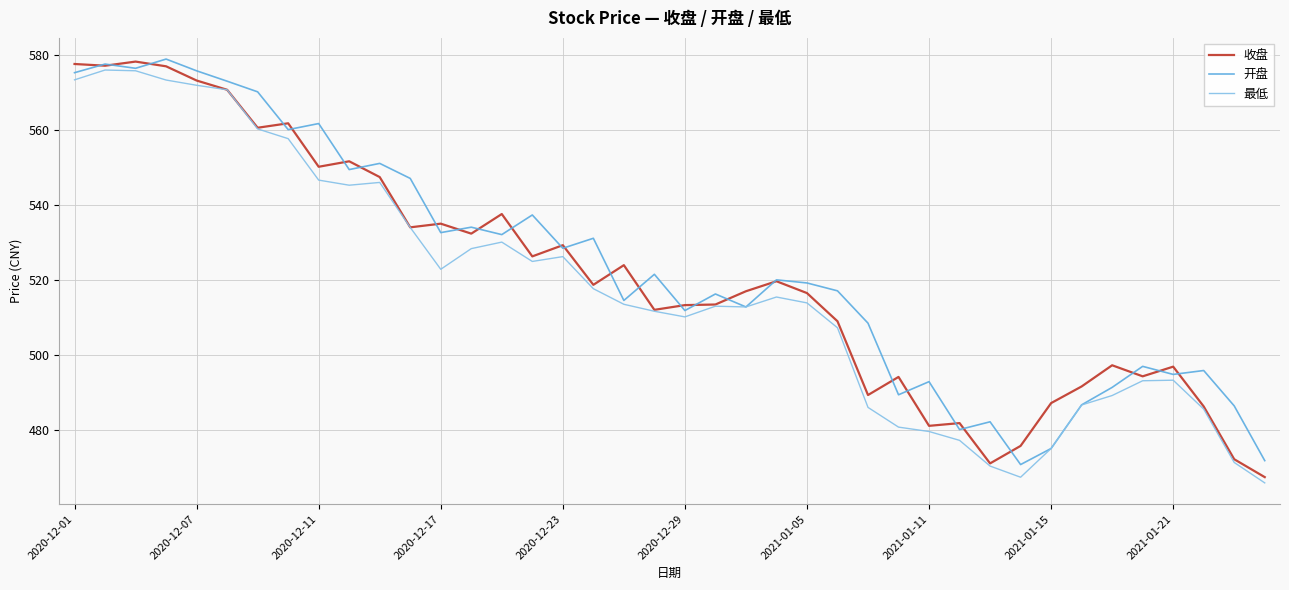

What is the greatest value displayed?

578.9